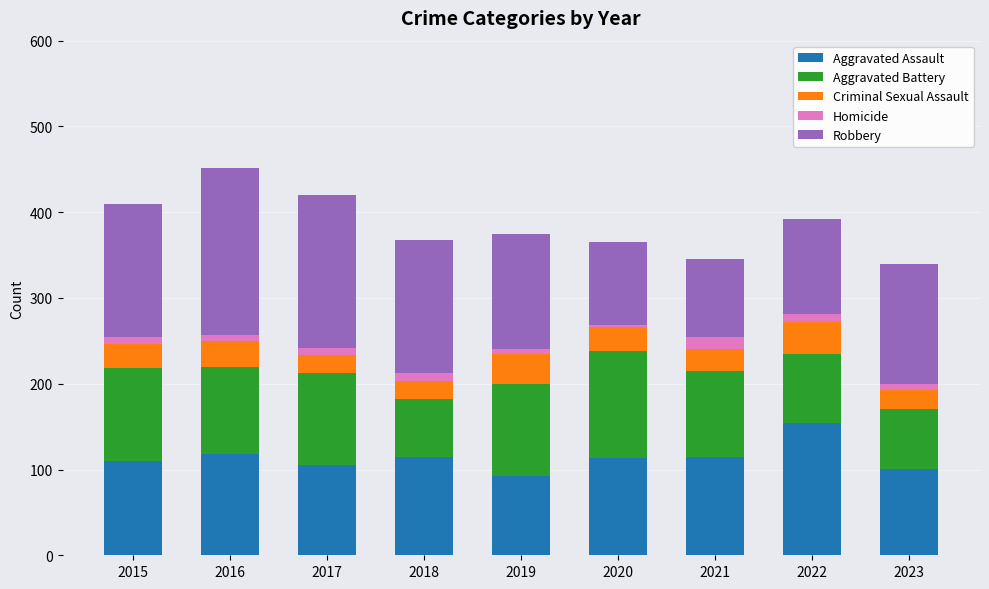

The Aggravated Assault series shows 115 at 2018. True or false?

True